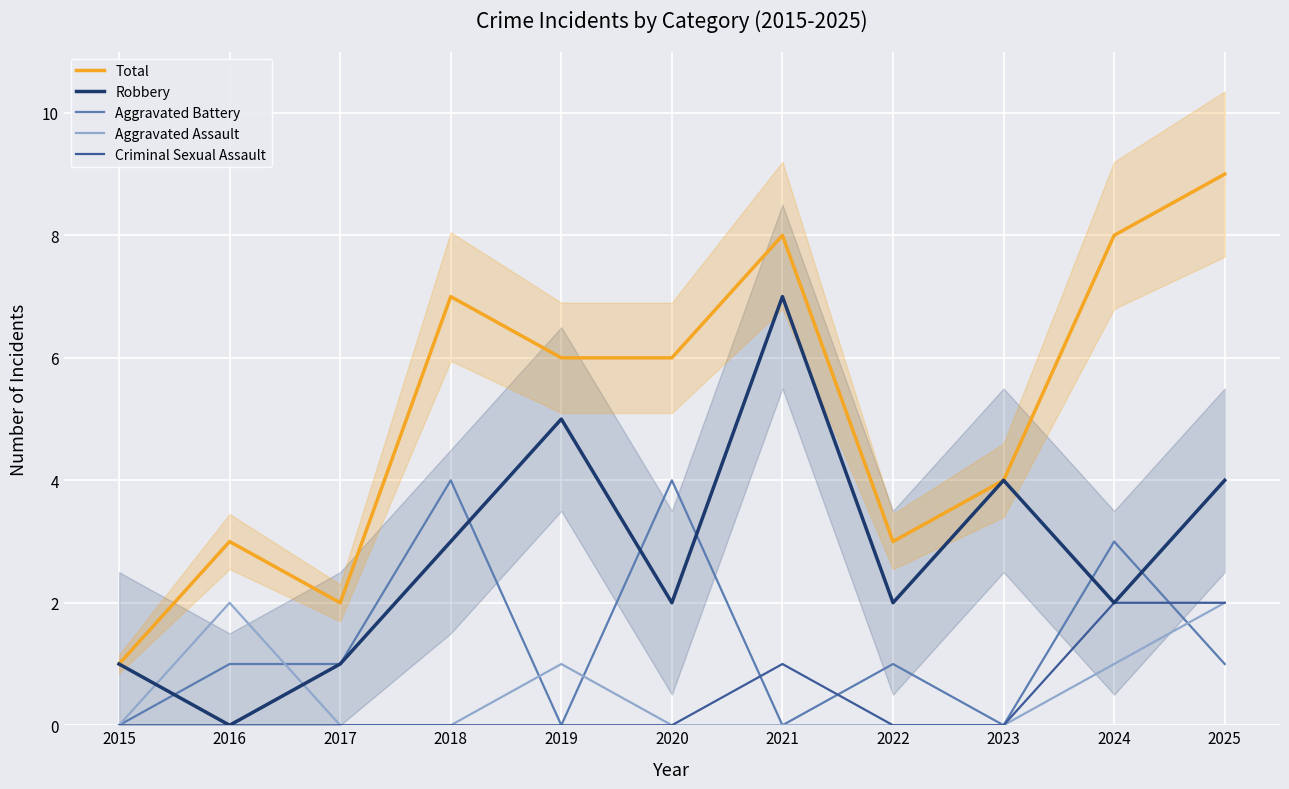

True or false: Criminal Sexual Assault has more than 2 points higher than both neighbors.

False